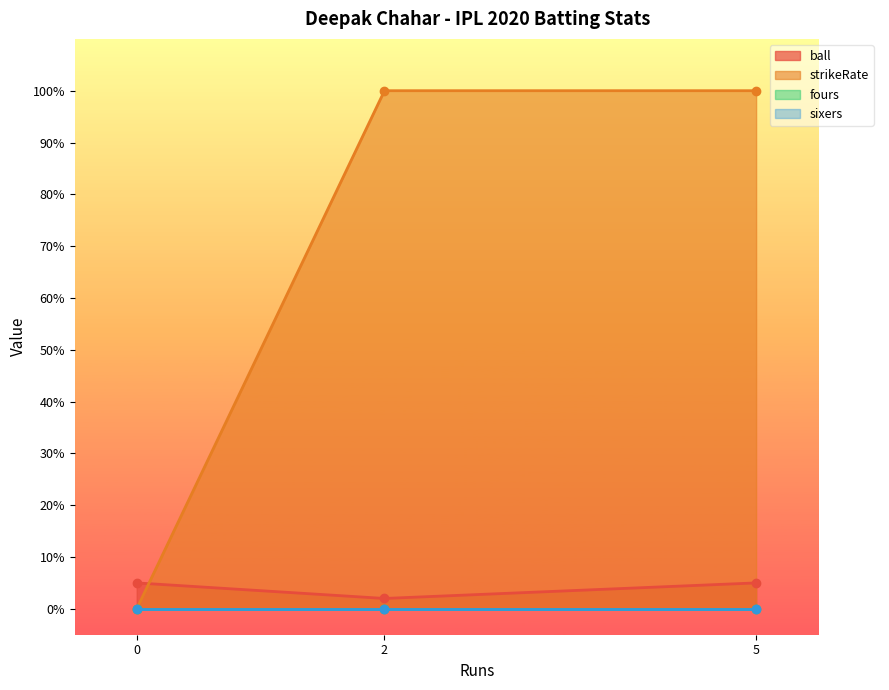

How many lines are shown in the chart?

4